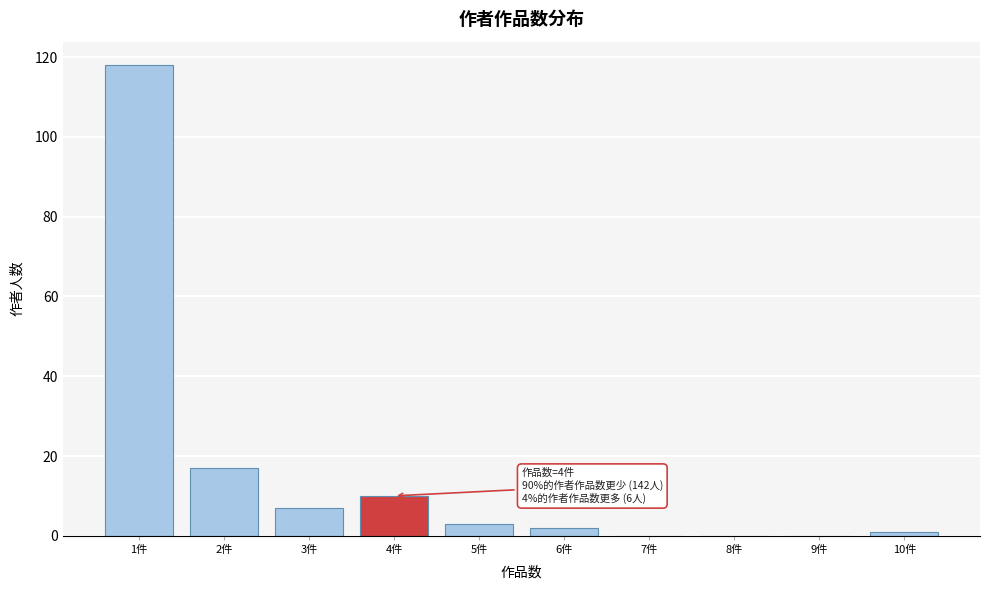

Over which range of the x-axis is the bar tallest?

0.5 to 1.5